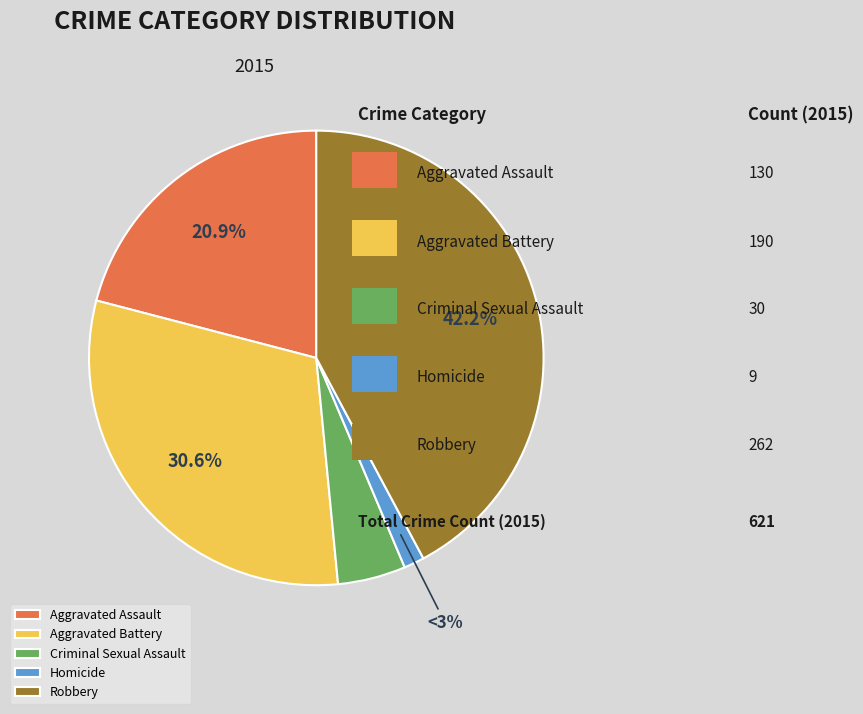

Count the number of slices in the pie.

5